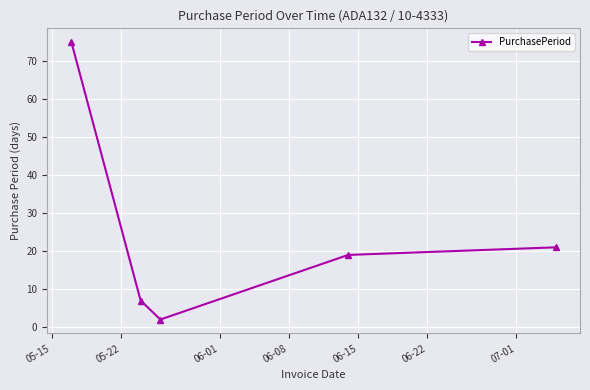

What is the maximum value shown in the chart?

75